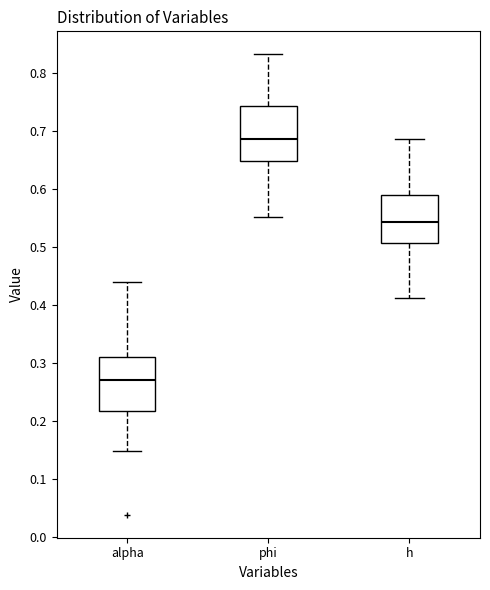

Which box has the lowest median line?

alpha